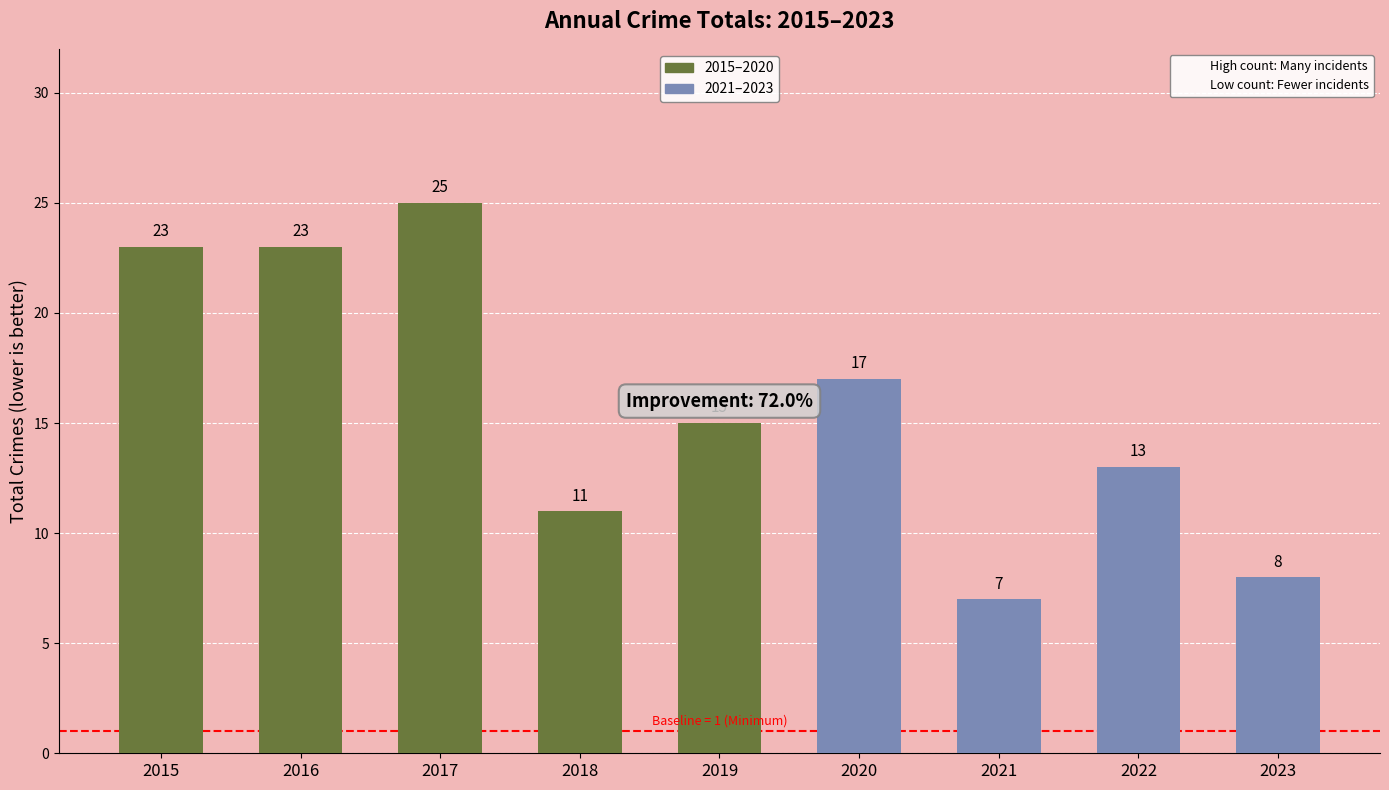

Where is the data nearest to the value 16?

2019